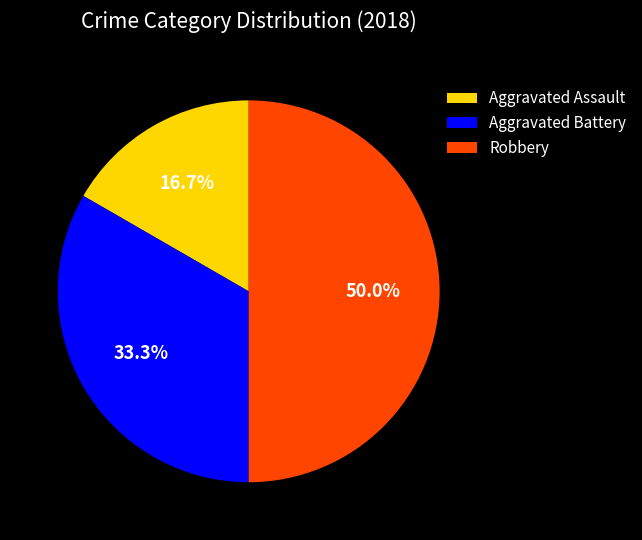

Is it true that Robbery is 57% of the pie?

False